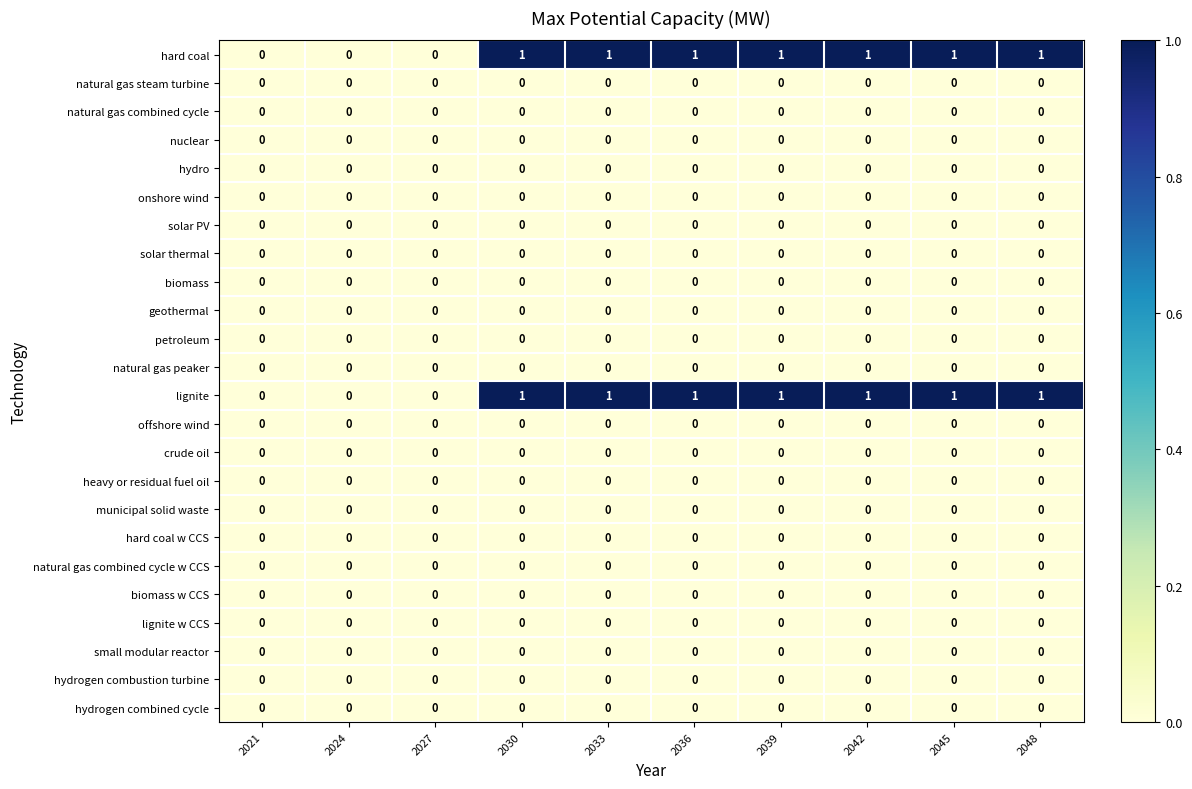

The value of heavy or residual fuel oil at 2027 is 0. True or false?

True